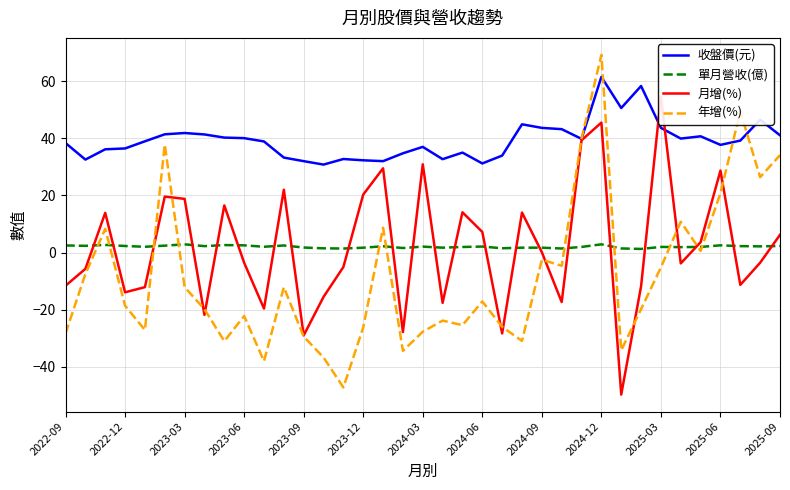

Count the number of categories in the chart.

37